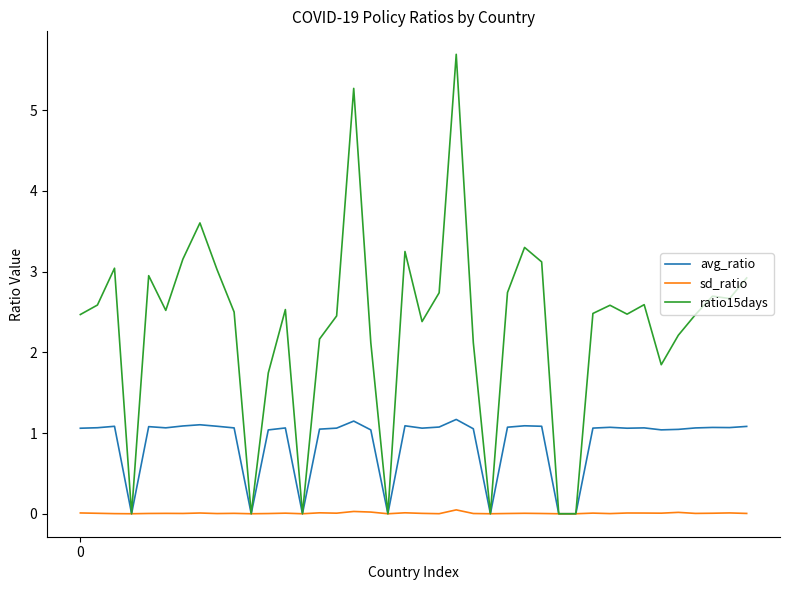

Rank the series by their maximum value, from lowest to highest.

sd_ratio, avg_ratio, ratio15days